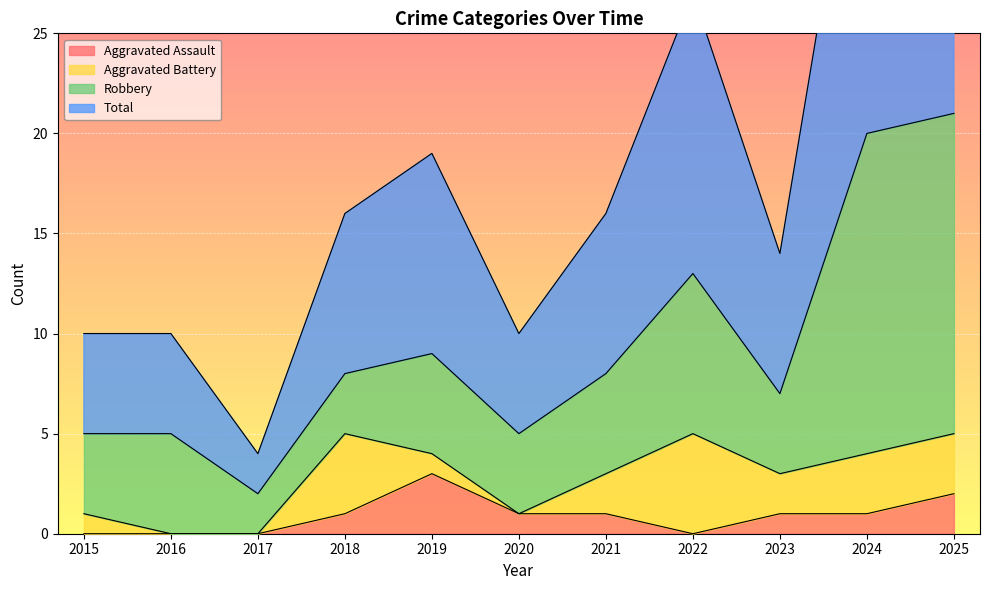

What is the difference between the maximum and minimum values in the Aggravated Assault series?

3